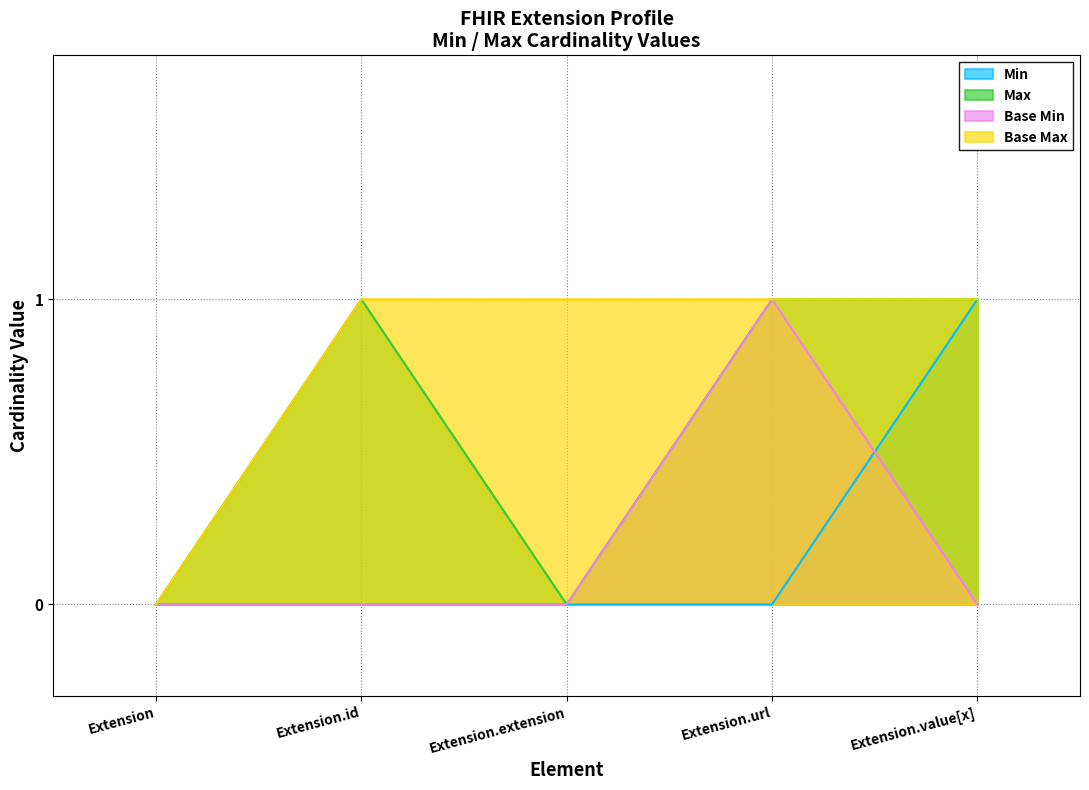

At which category does the chart reach its minimum across all series?

Extension